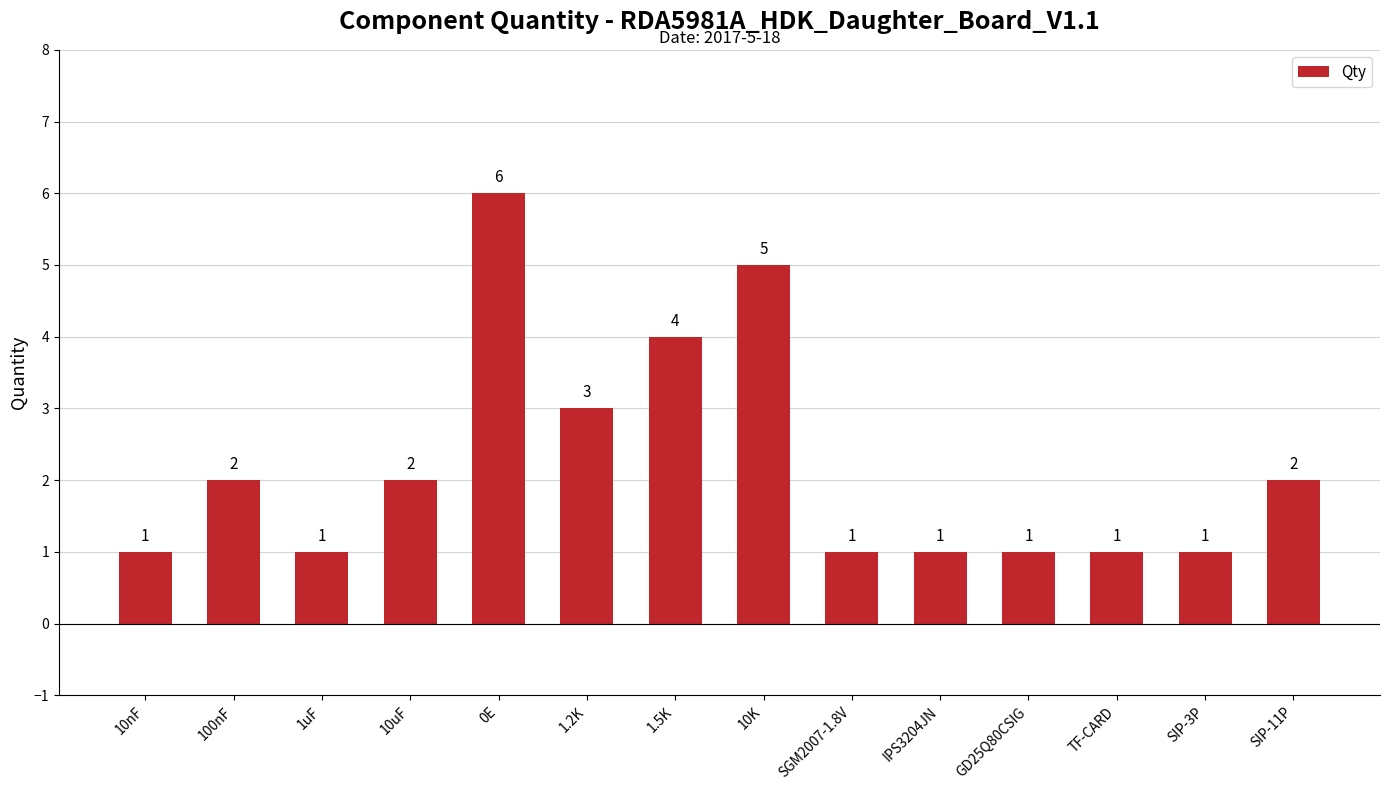

True or false: the data shows 0 at GD25Q80CSIG.

False